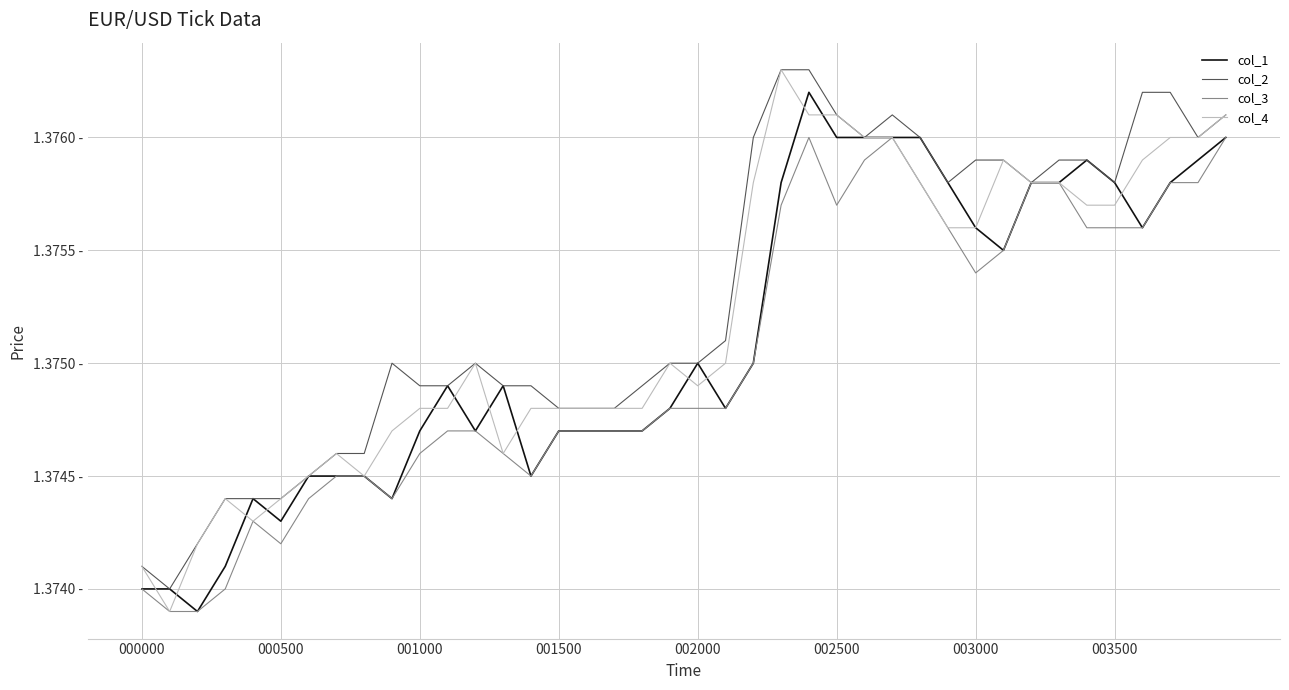

At how many categories does at least one series exceed 1?

40